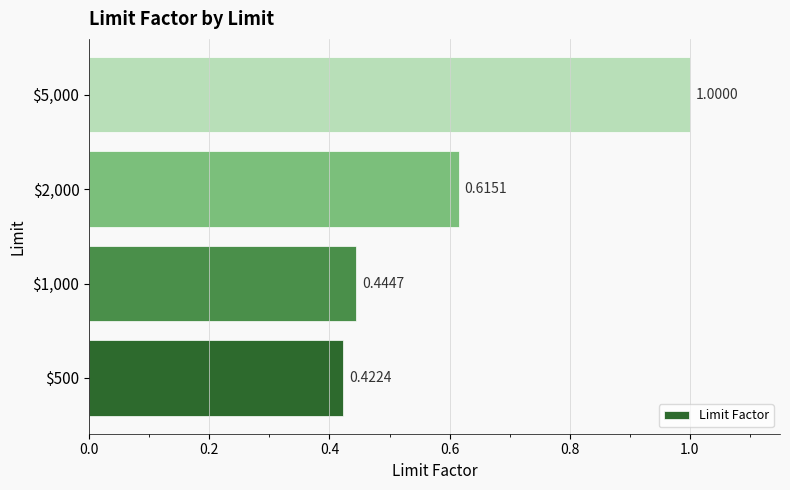

What is the sum of all values?

2.5